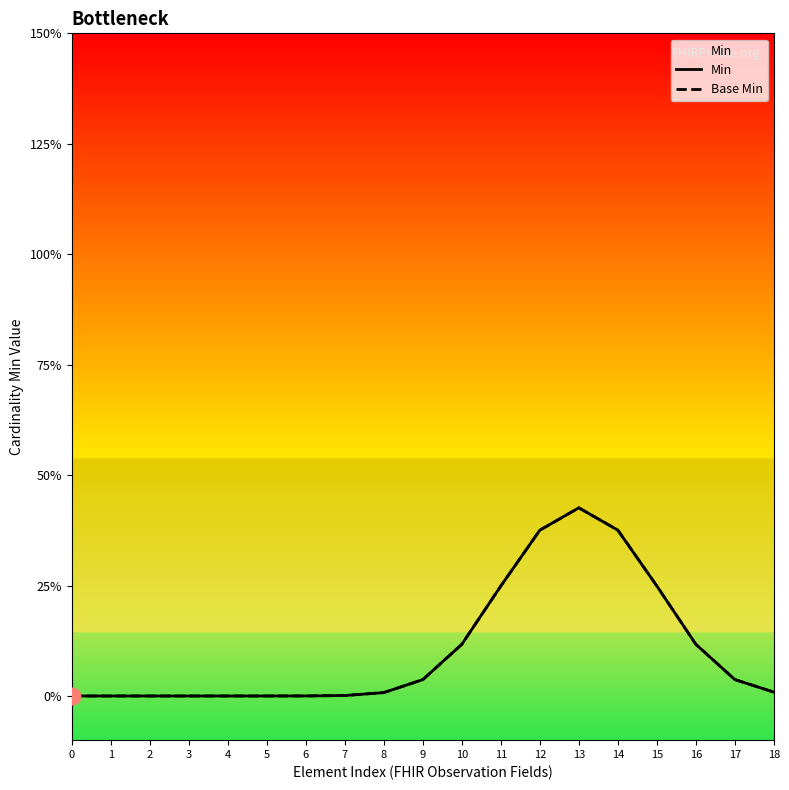

Which series has the widest spread of values?

Min